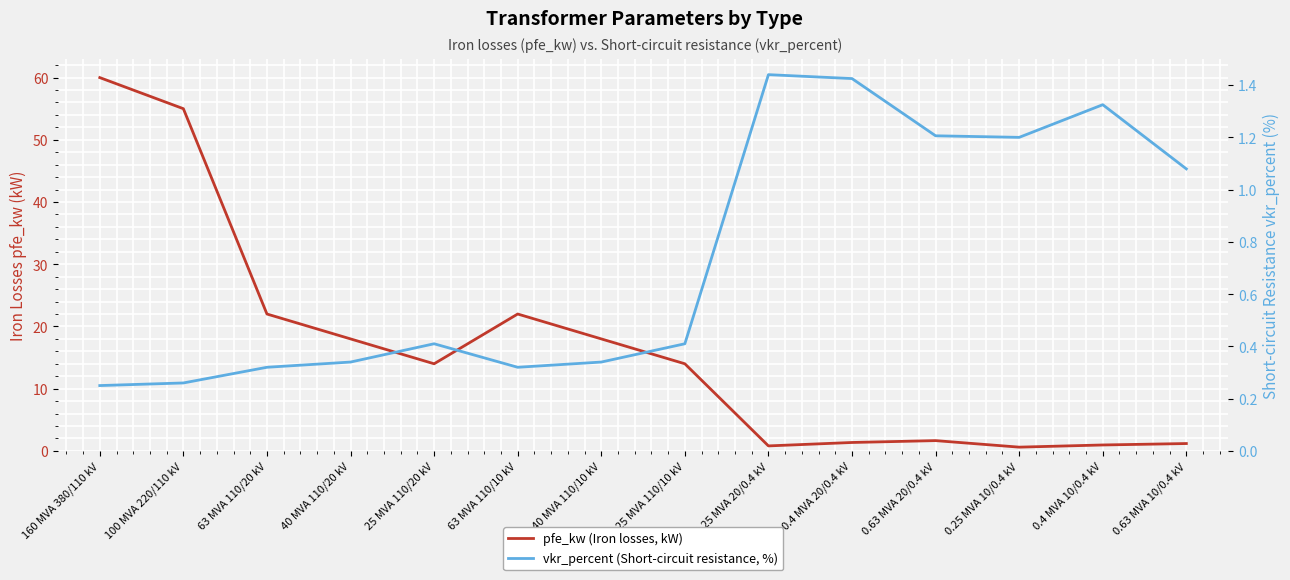

What is the difference between the second highest and second lowest values in the pfe_kw (Iron losses, kW) series?

54.2